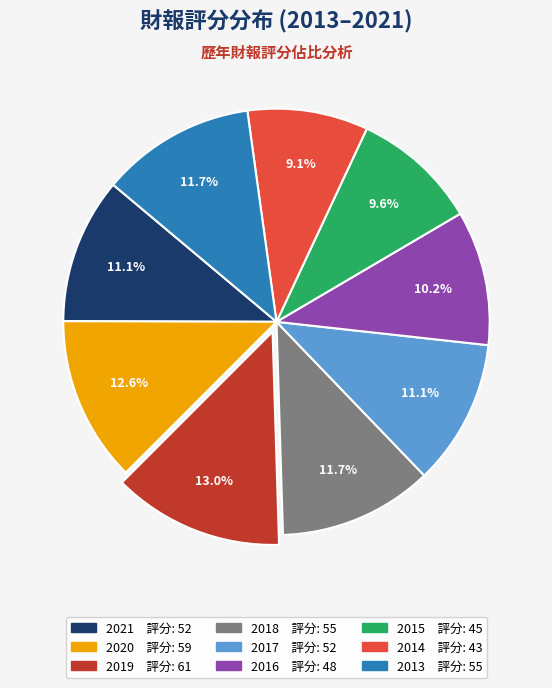

To the nearest percent, what is the difference between the 2015 and 2019 slice percentages?

3%